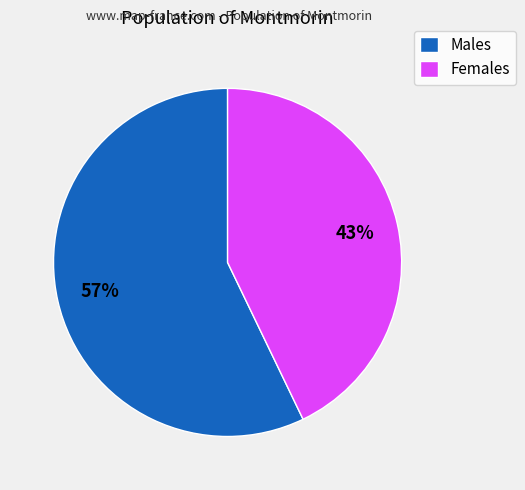

To the nearest percent, what is the average slice percentage?

50%